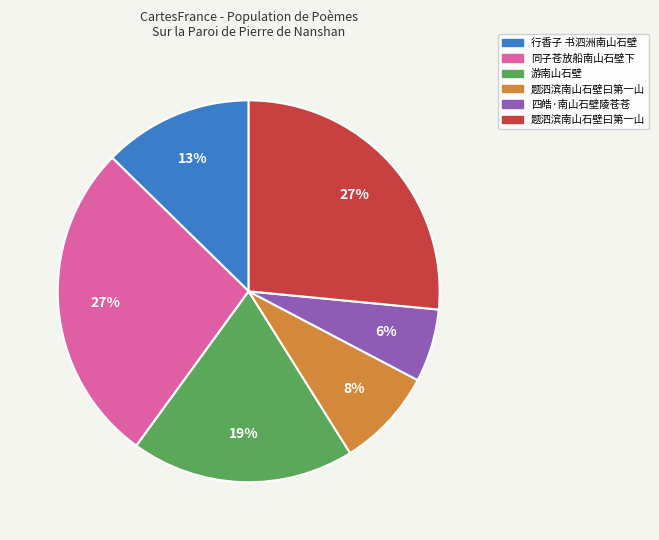

To the nearest percent, what is the difference between the largest and smallest slice percentages?

21%